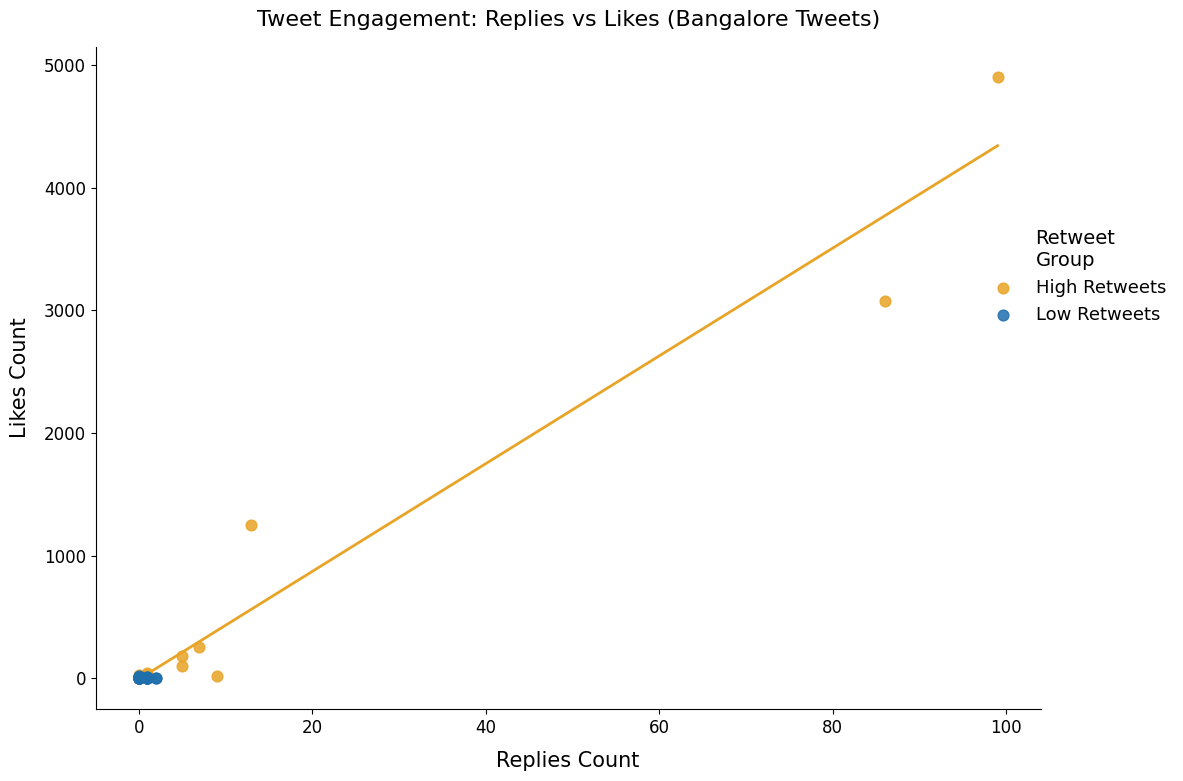

Which series has the largest Y range (max minus min)?

High Retweets